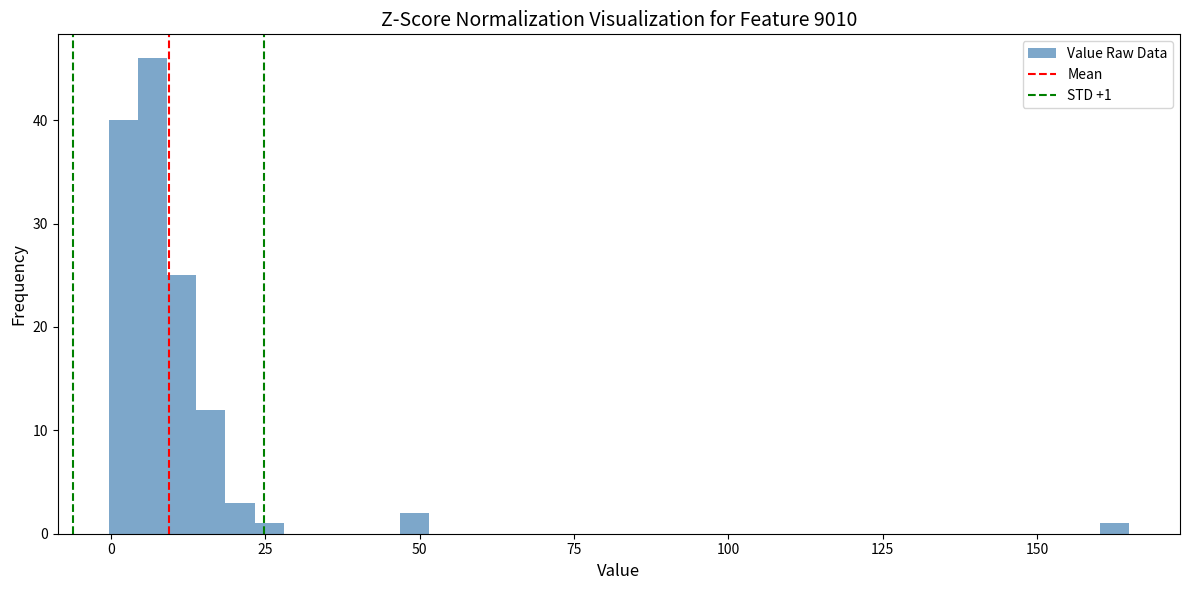

Around what value on the x-axis is the tallest bar? Give the approximate position of its centre, as read against the axis.

5